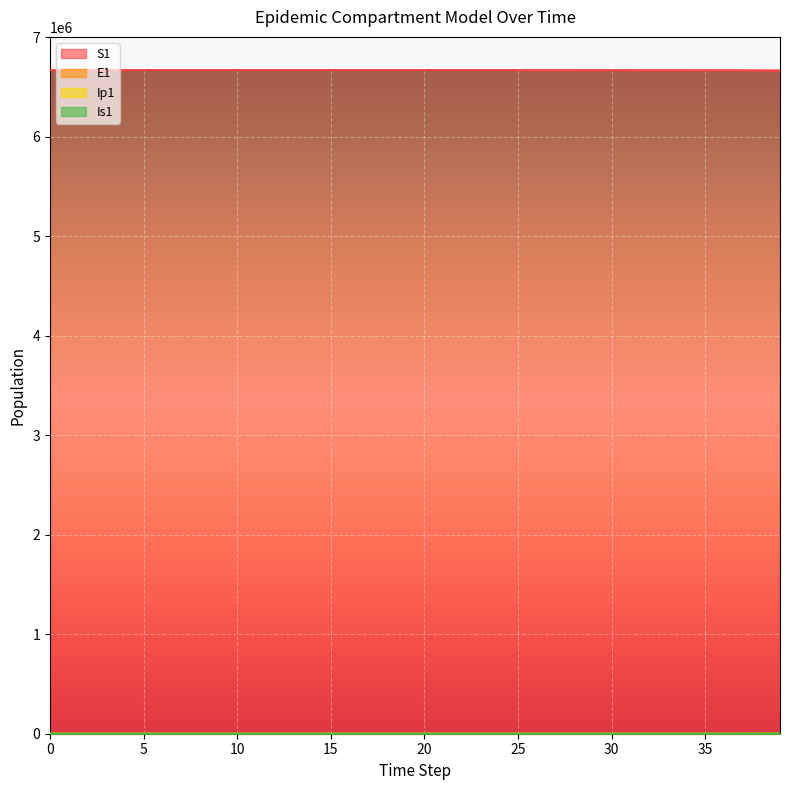

True or false: Is1 has a value of 42.9 at 27.

True